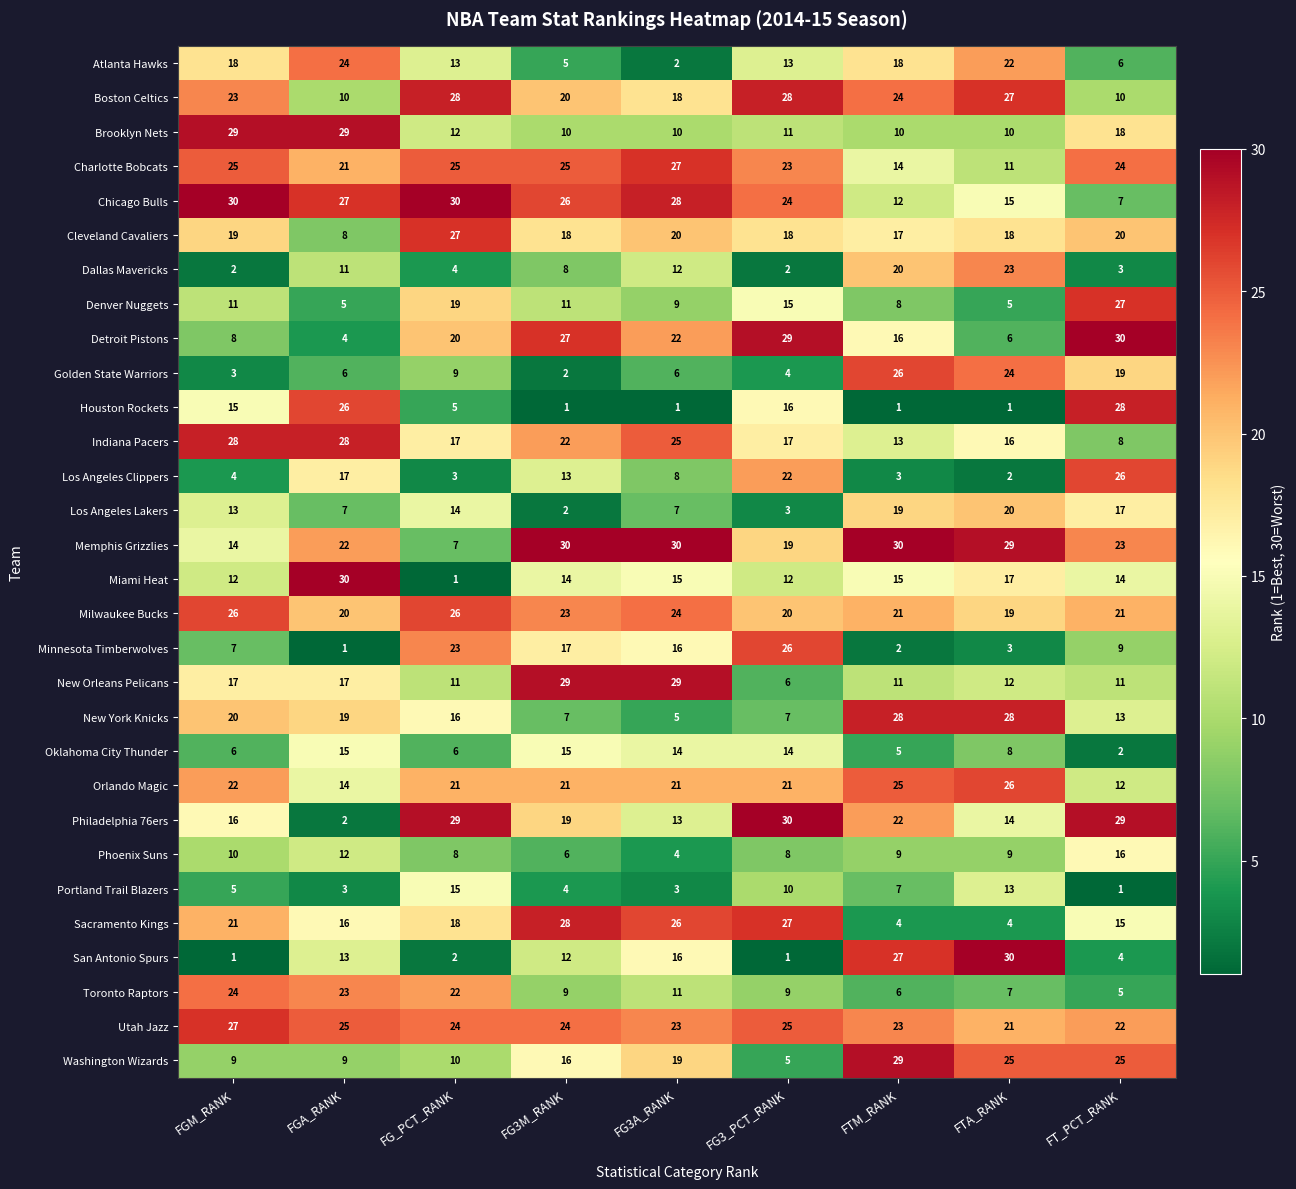

What is the spread (max minus min) of values at FGM_RANK?

29